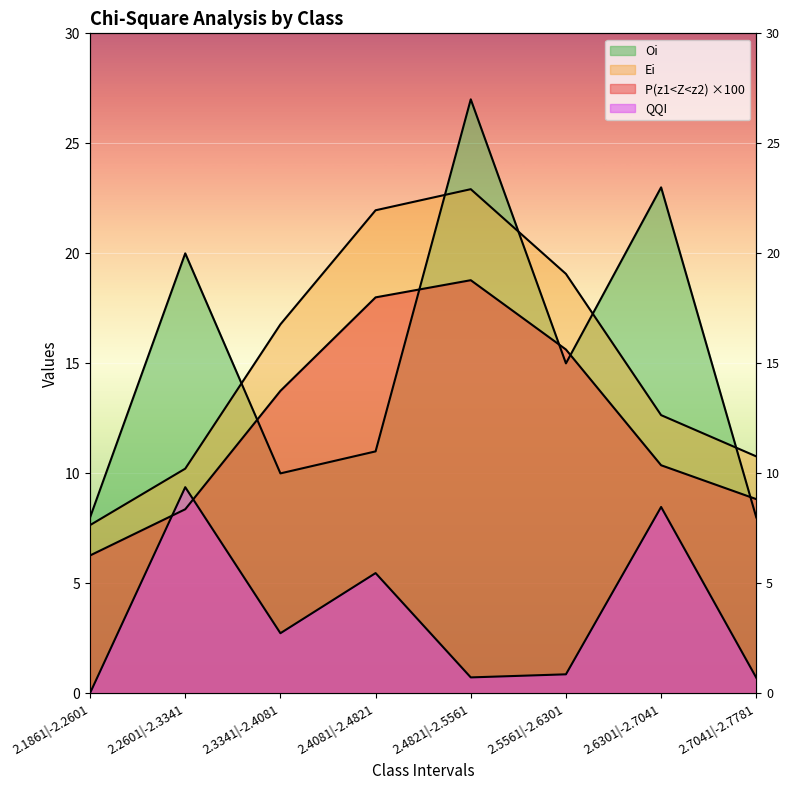

Reading right to left, transcribe all the data shown in this chart.

P(z1<Z<z2): 8.8	10.4	15.6	18.8	18.0	13.8	8.4	6.3
Ei: 10.8	12.6	19.1	22.9	22.0	16.8	10.2	7.6
Oi: 8.0	23.0	15.0	27.0	11.0	10.0	20.0	8.0
QQI: 0.7	8.5	0.9	0.7	5.5	2.7	9.4	0.0